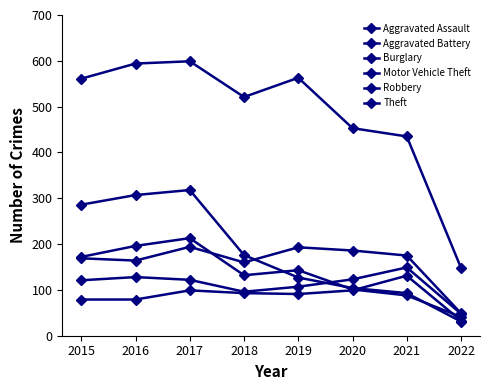

At which category is the sum across all series the highest?

2017